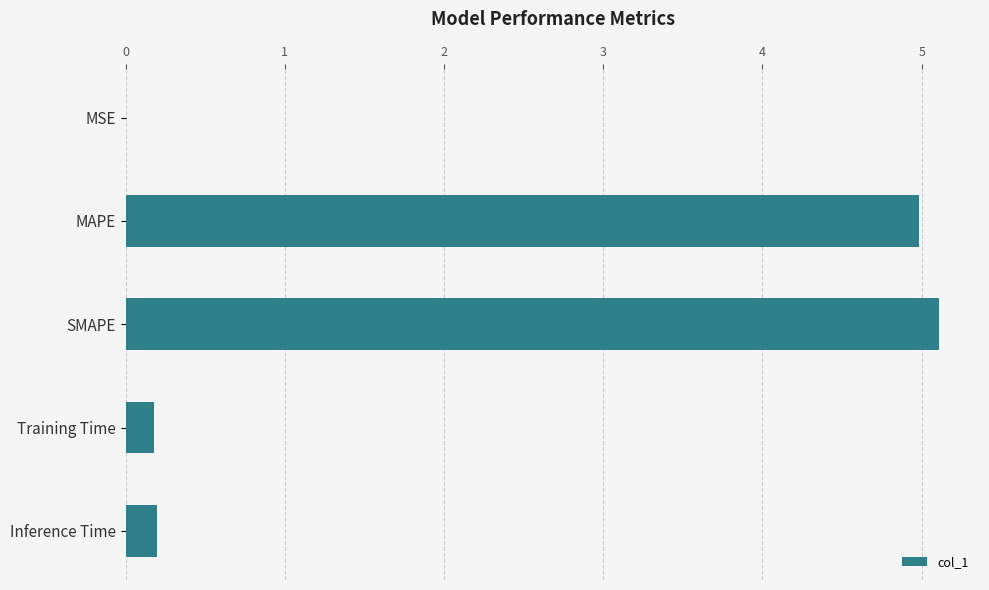

True or false: the data shows 0.2 at Inference Time.

True